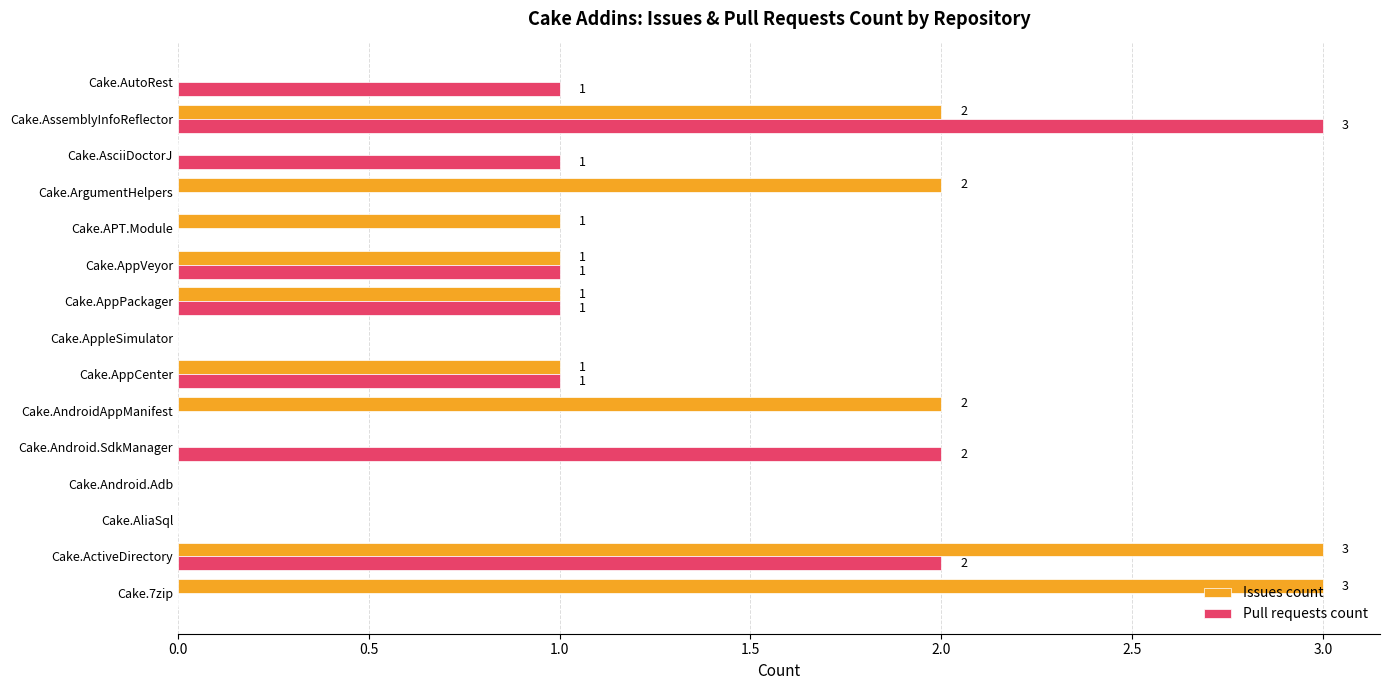

The value of Pull requests count at Cake.ArgumentHelpers is 0. True or false?

True